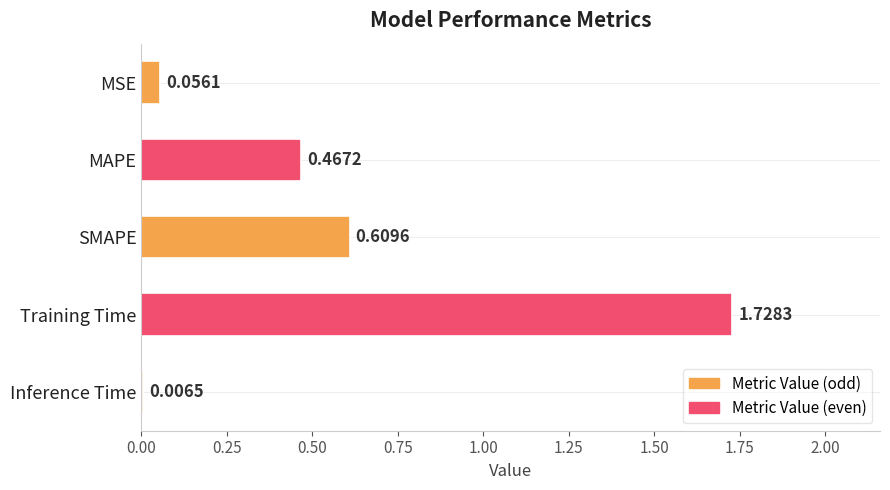

What is the label of the 3rd bar from the bottom?

SMAPE